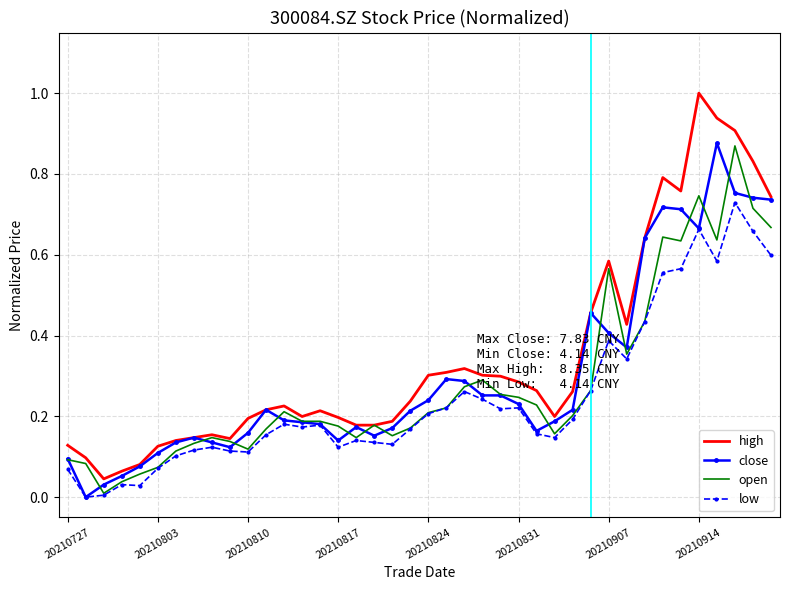

What is the maximum value for high?

1.0